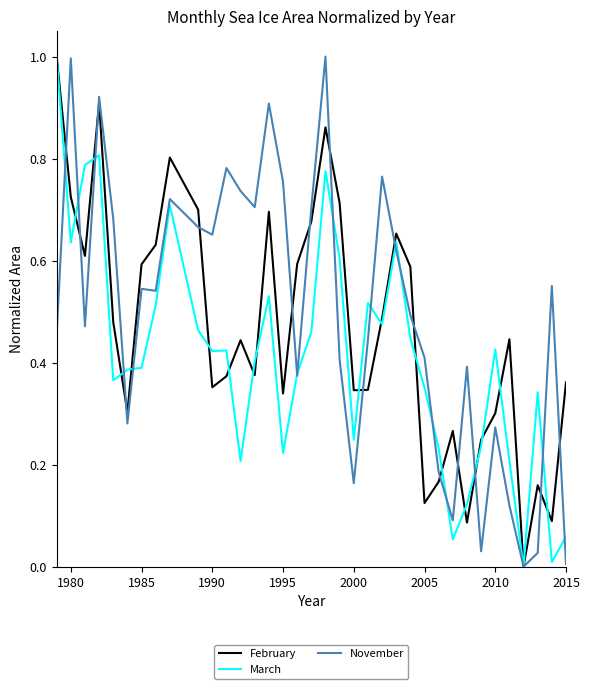

What is the maximum value shown in the chart?

1.0